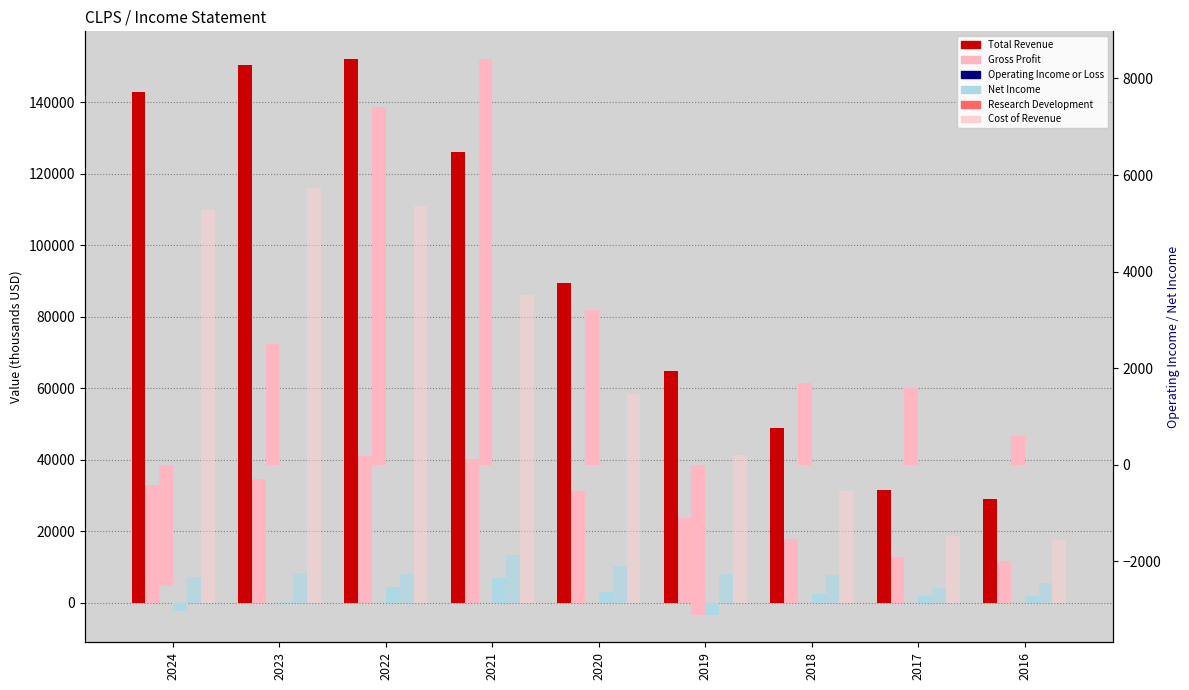

What are all the series names shown in the legend?

Total Revenue, Gross Profit, Net Income, Research Development, Cost of Revenue, Operating Income or Loss